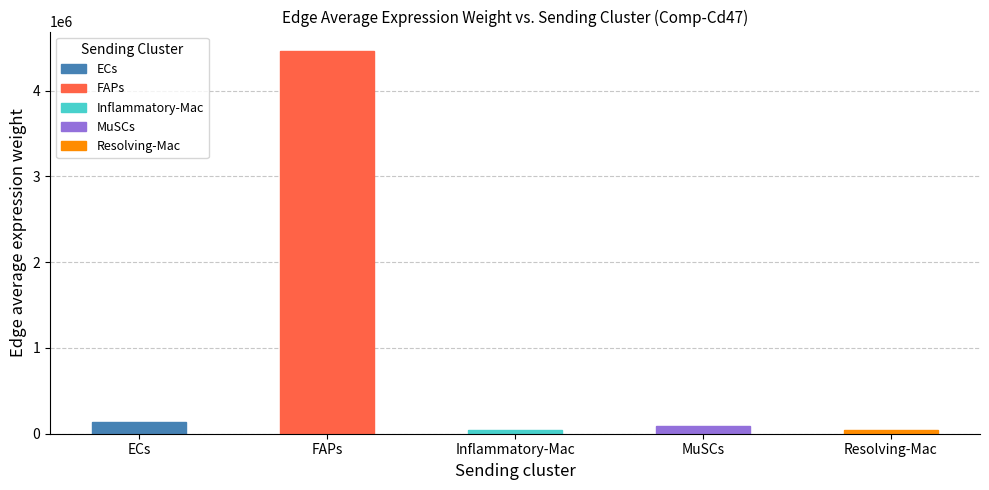

The chart shows a value of 199567.8 at ECs. True or false?

False